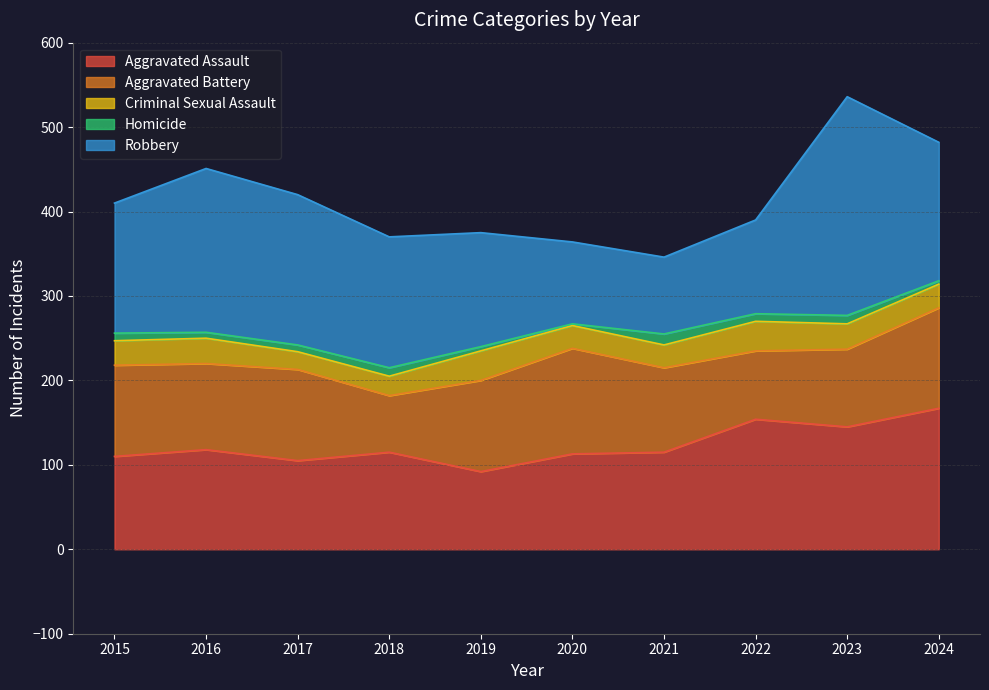

The Aggravated Battery series shows 125 at 2020. True or false?

True